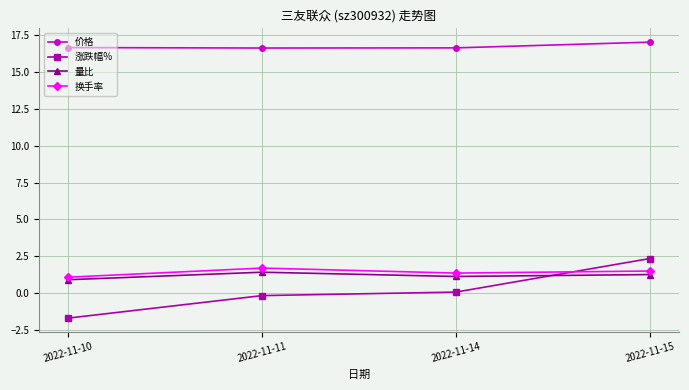

What is the total value across all series at 2022-11-11?

19.6